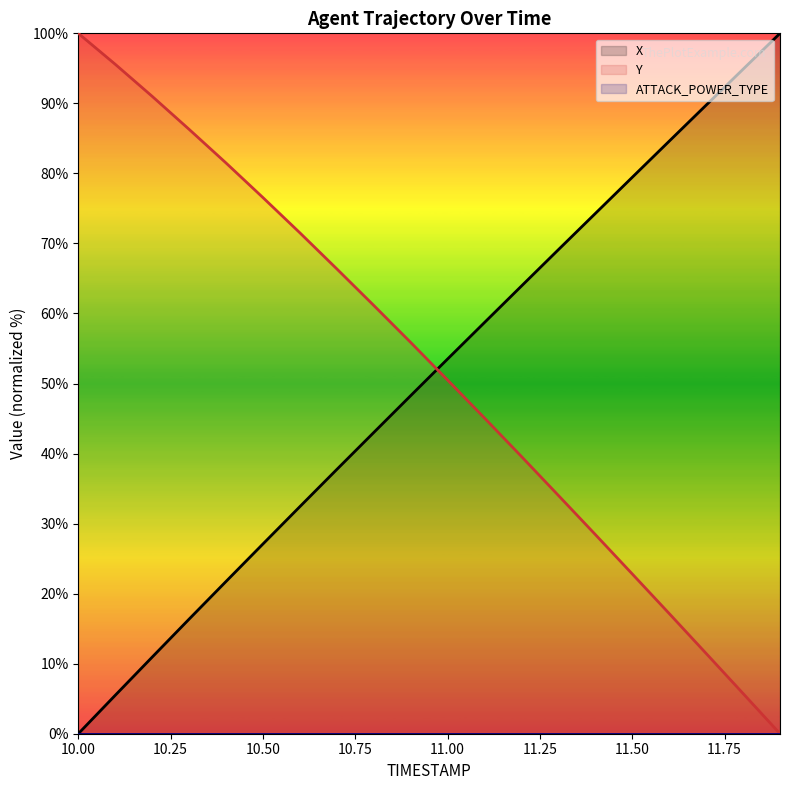

Which series has the largest total across all categories?

Y